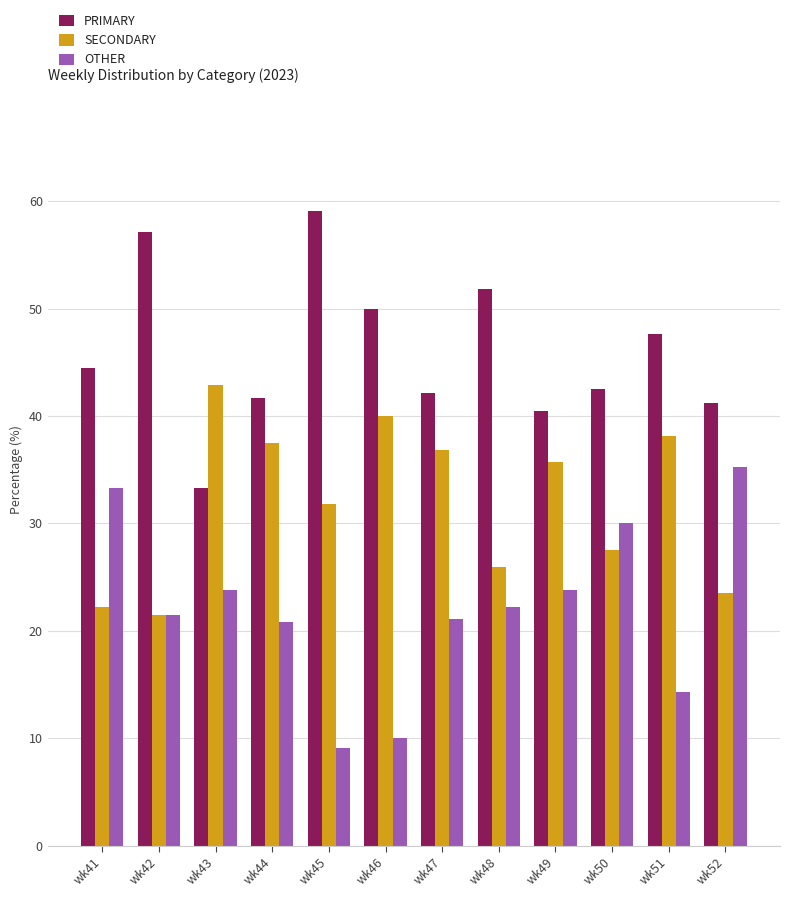

What is the smallest value displayed?

9.1